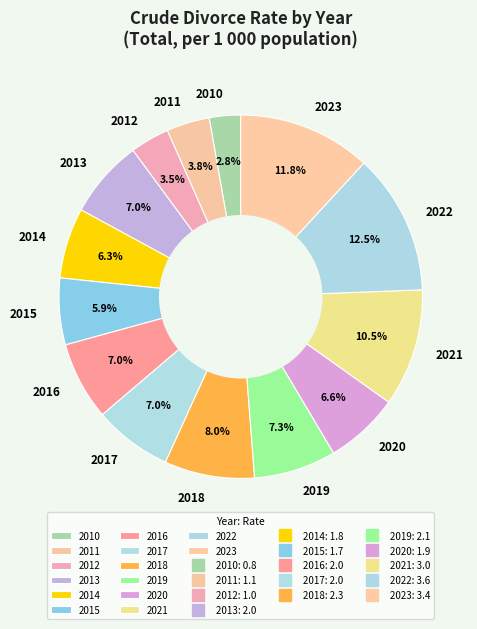

Approximately how many times larger is the value at 2017 compared to 2022?

0.6